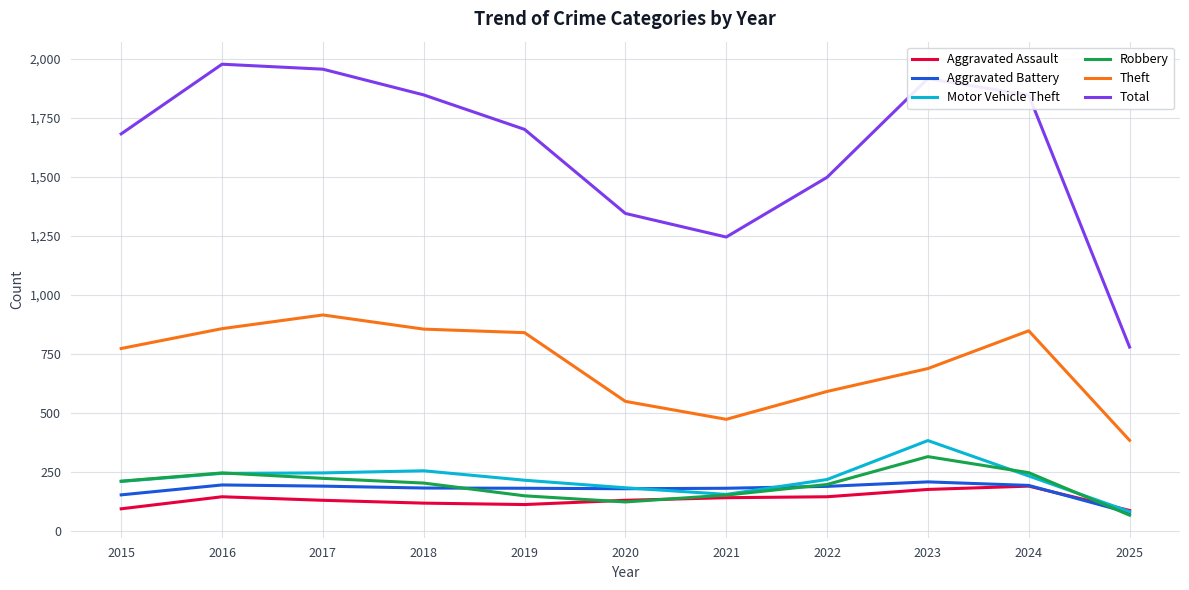

The value of Total at 2024 is 1847. True or false?

True